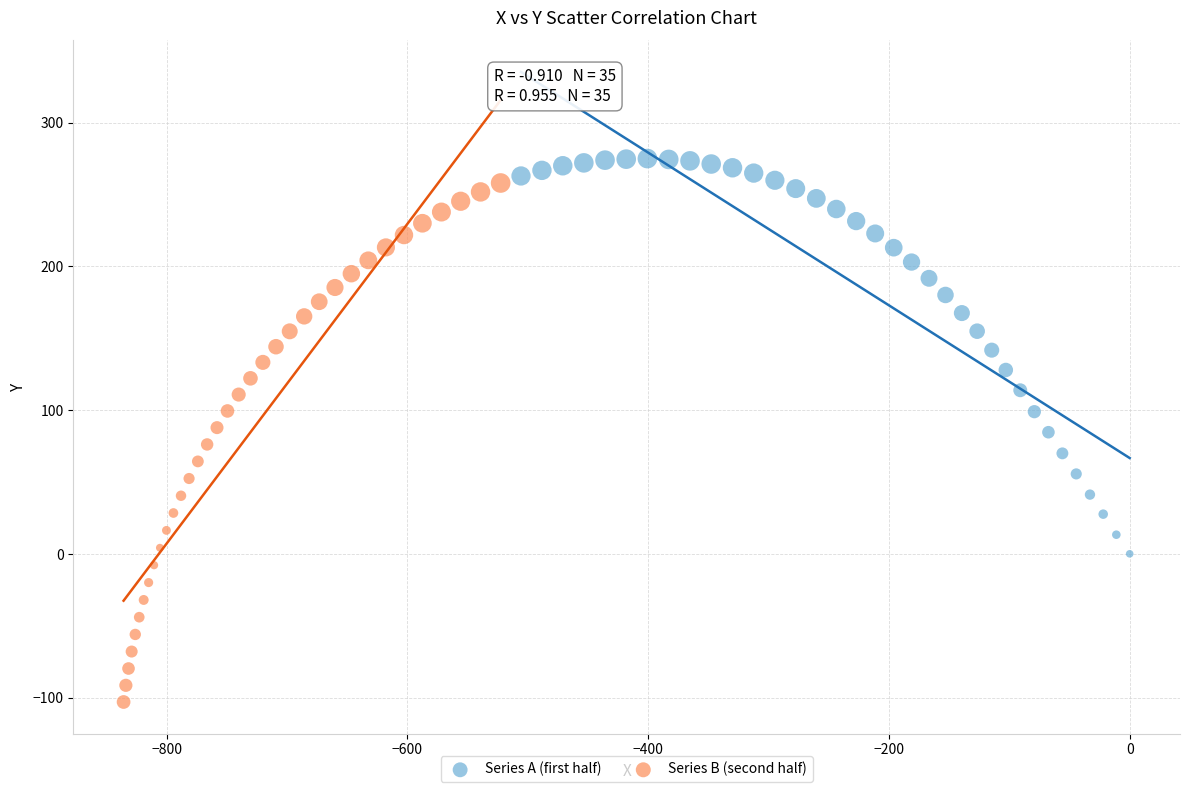

Which series contains the lowest Y value?

Series B (second half)